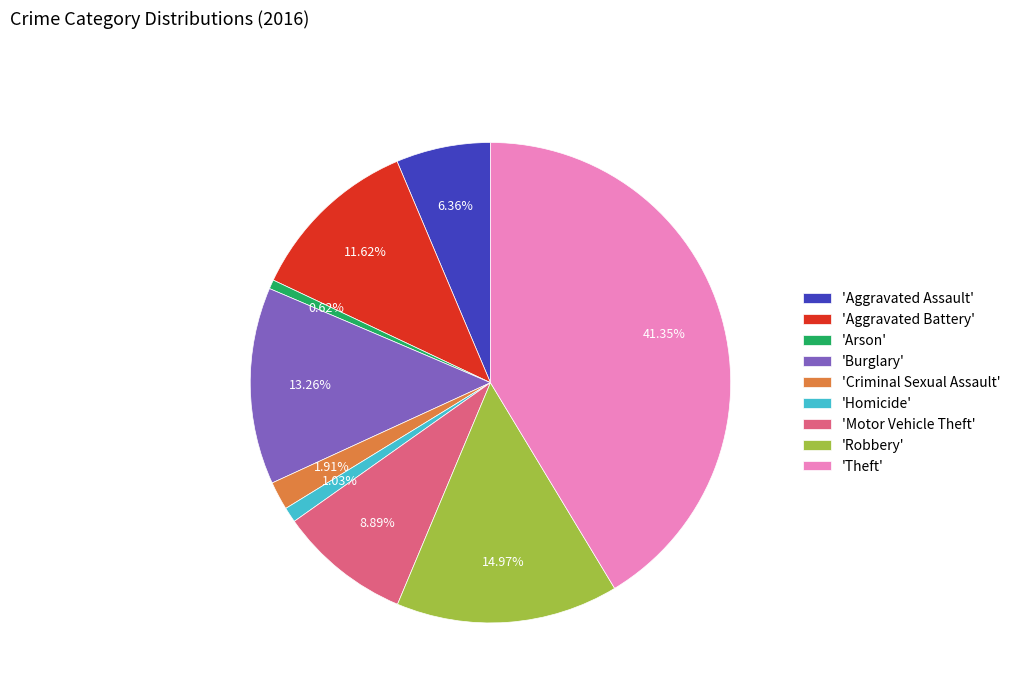

To the nearest percent, what is the difference between the largest and smallest slice percentages?

41%